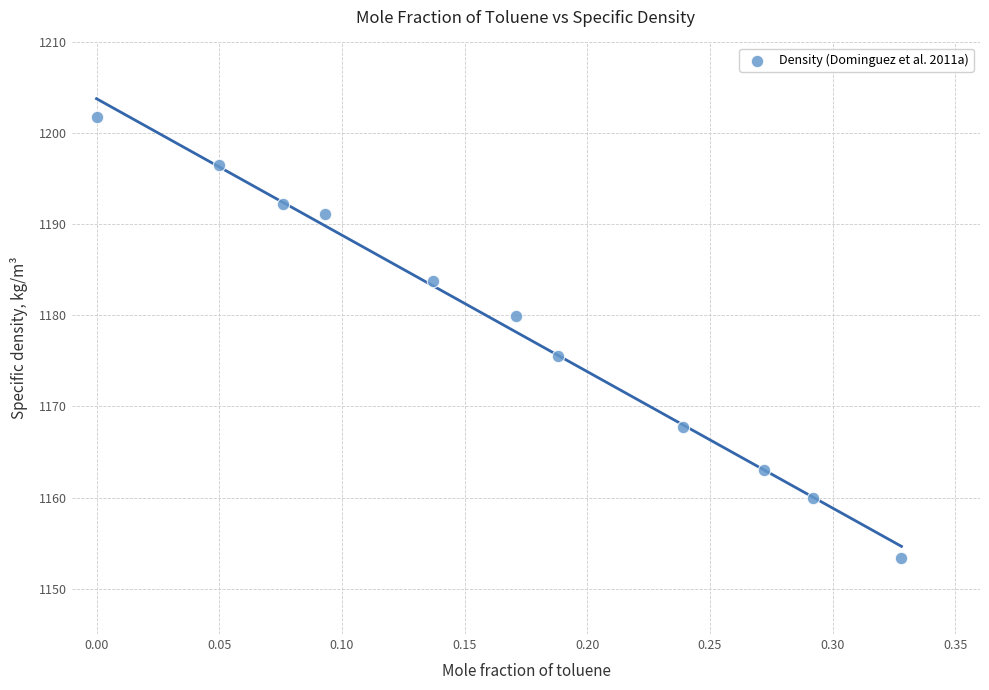

What Y value in the scatter plot is closest to 1177?

1175.5